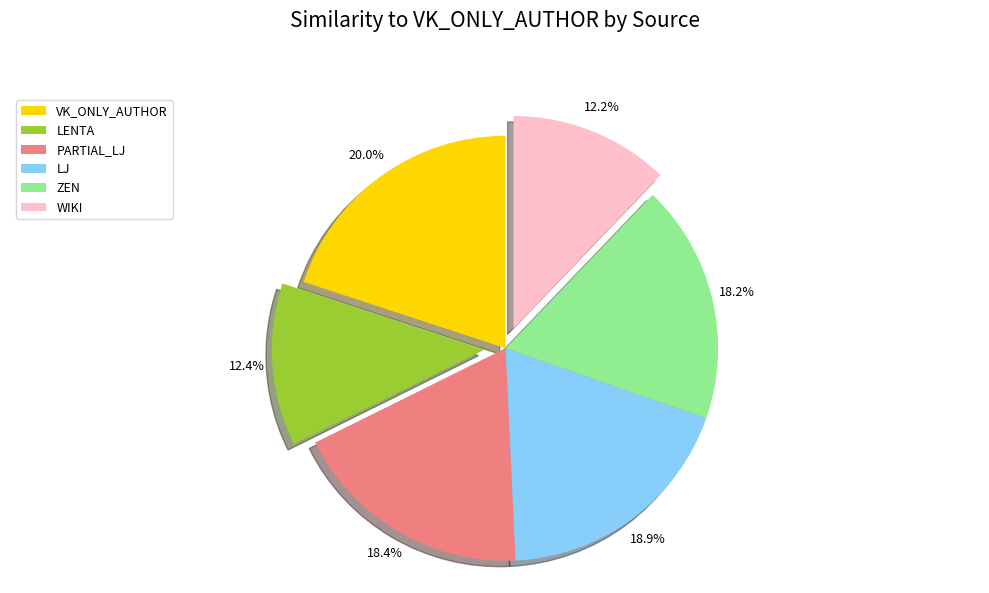

Which slice is the largest?

VK_ONLY_AUTHOR